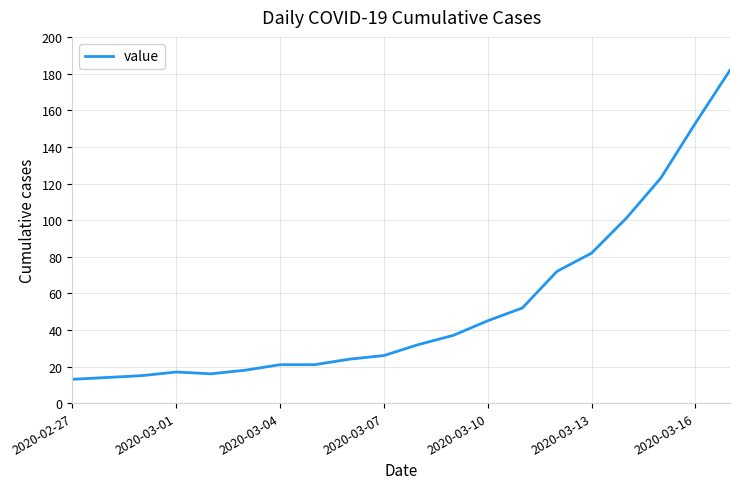

Is this an area chart (filled region under the line)?

No